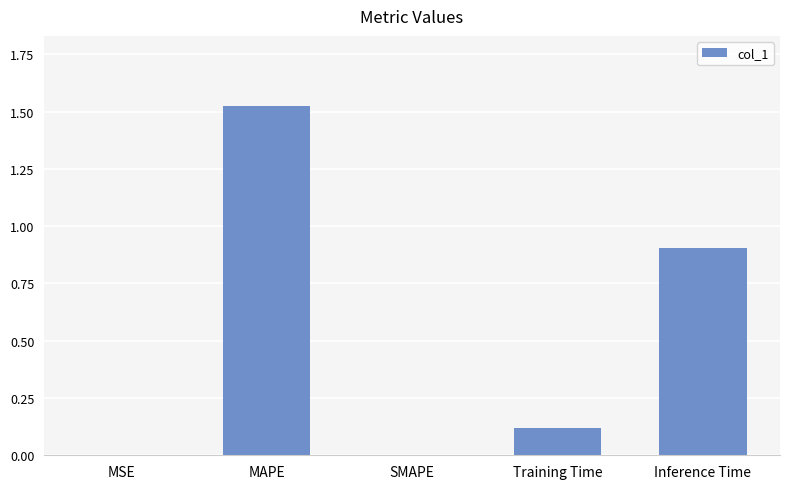

Are the bars horizontal?

No